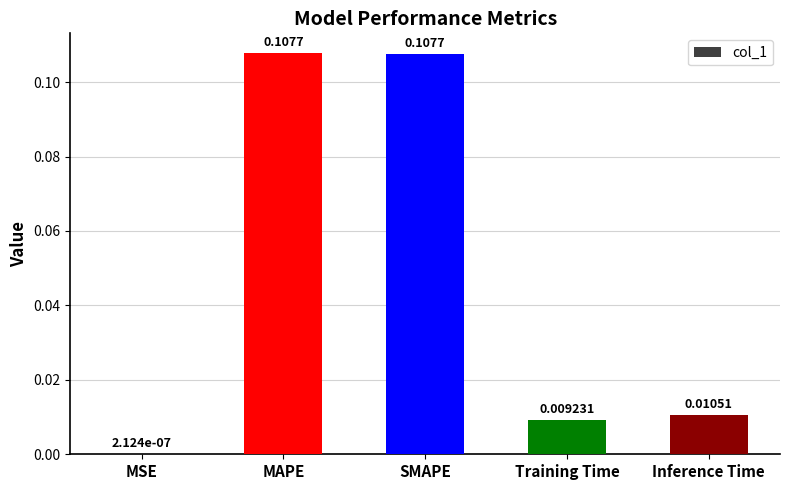

Which has a higher value, Training Time or MAPE?

MAPE